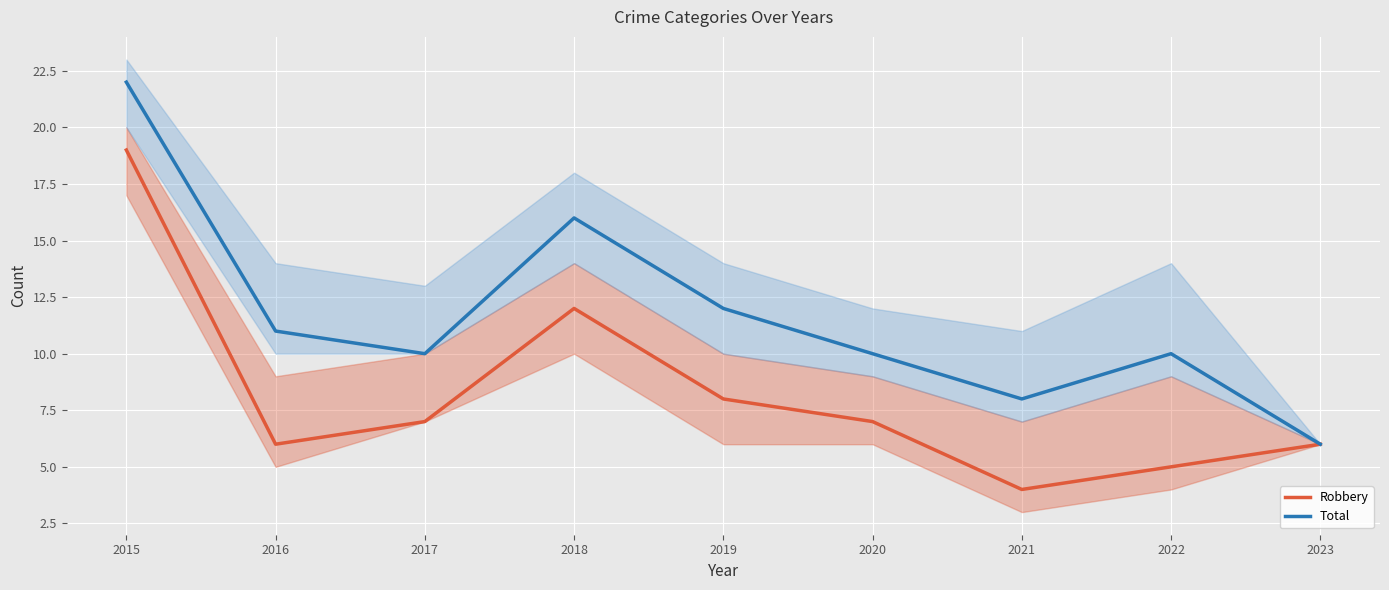

True or false: Total and Robbery intersect in this chart.

False